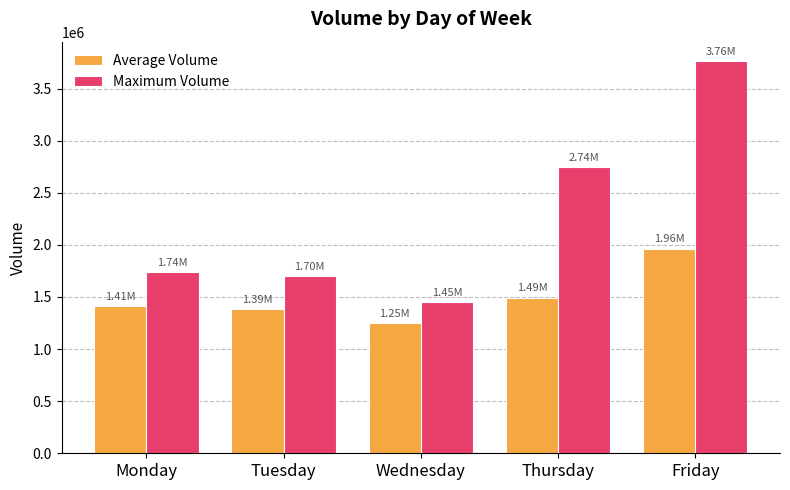

Is it true that Maximum Volume equals 2054826 at Friday?

False